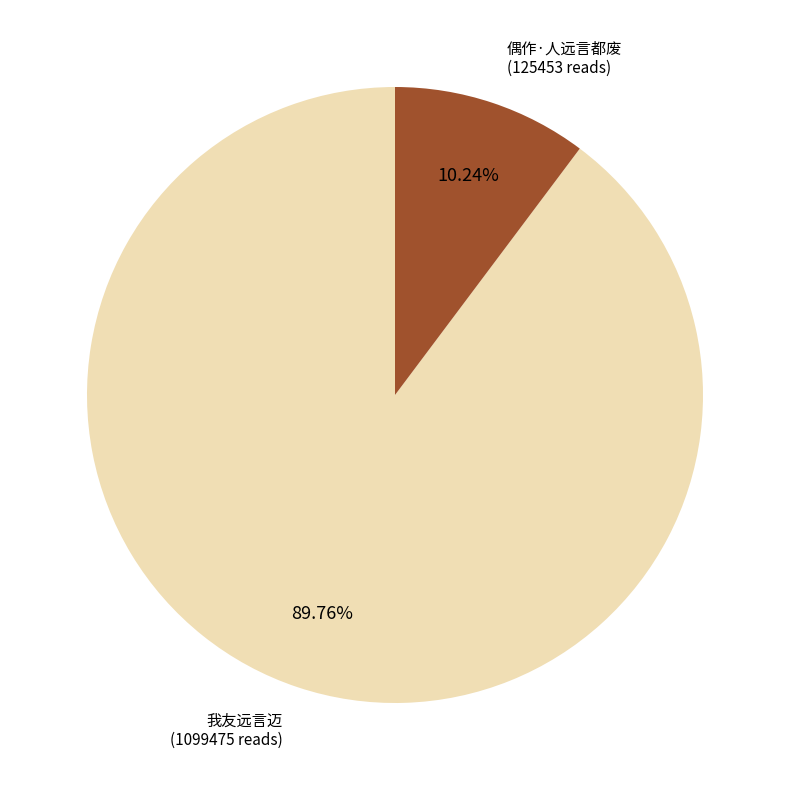

To the nearest percent, what is the average slice percentage?

50%